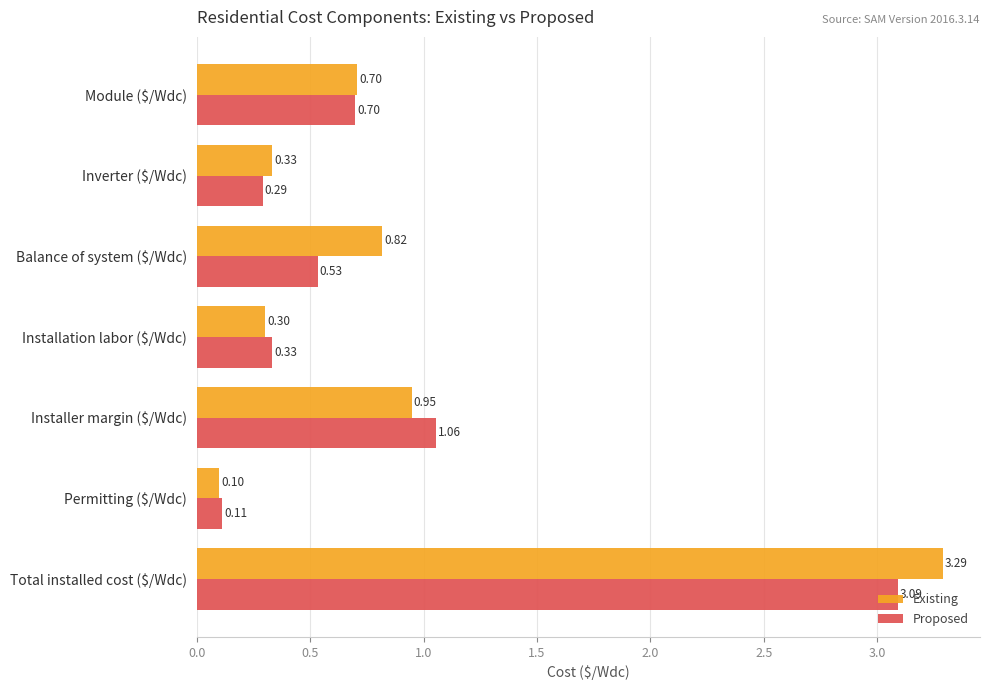

Which series has the largest range (max minus min)?

Existing